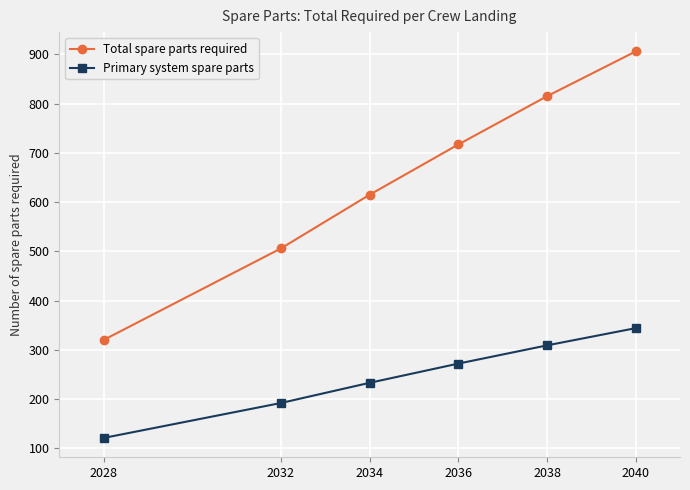

Reading right to left, extract all data points from this chart.

Total spare parts required: 906	815	717	615	506	320
Primary system spare parts: 344	309	272	233	192	121